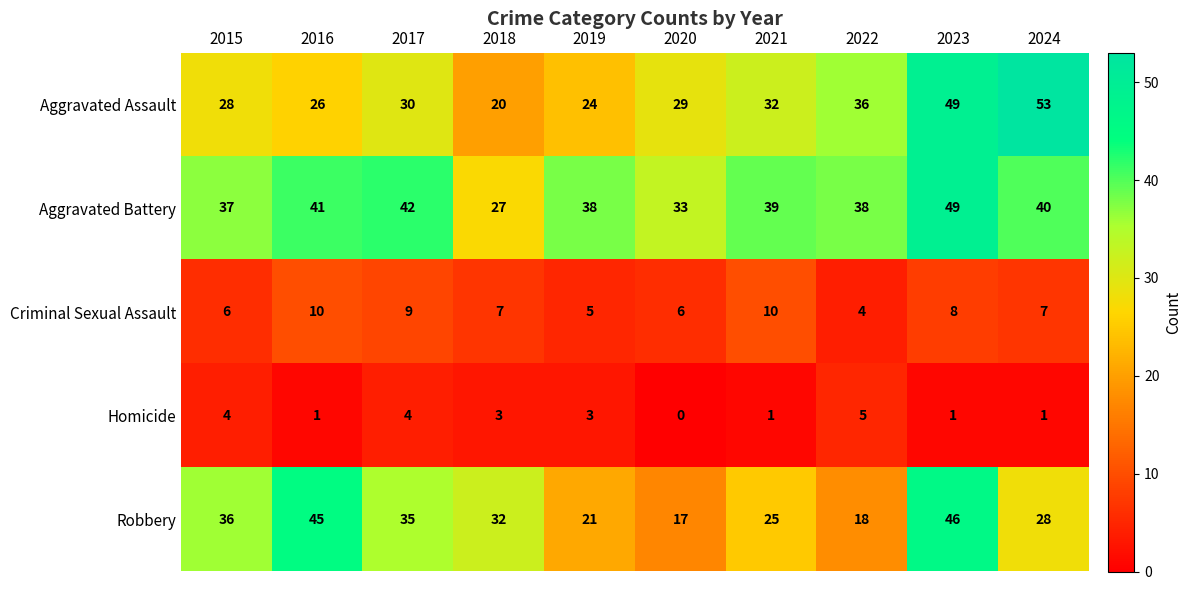

Is the value of Aggravated Assault at 2024 greater than the value of Criminal Sexual Assault at 2018?

Yes